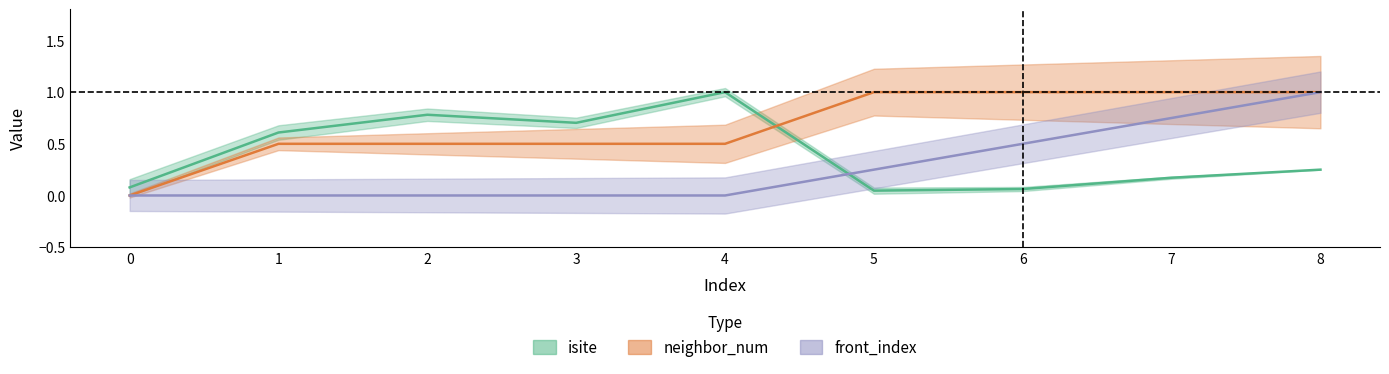

After their last crossing, which series has the higher values: front_index or isite?

front_index